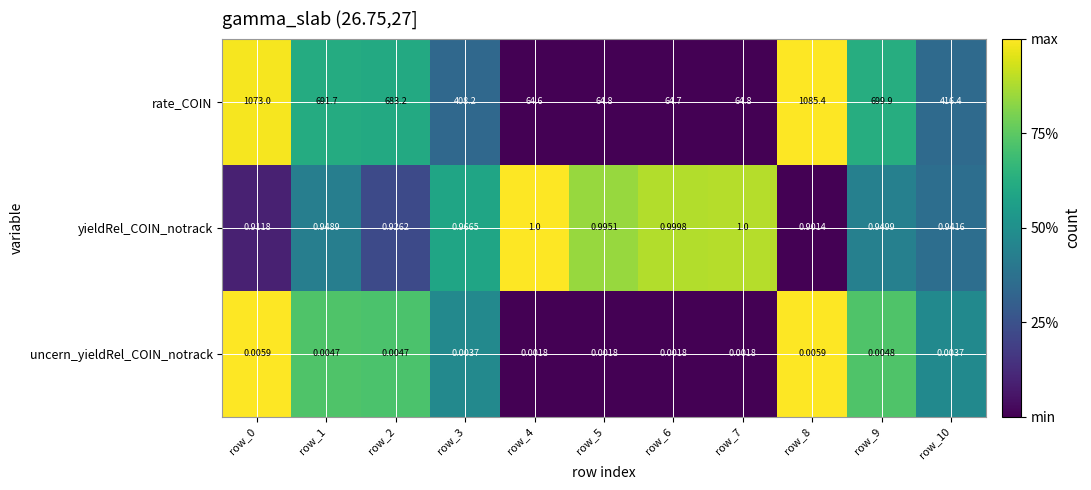

Which series has the largest total across all categories?

rate_COIN